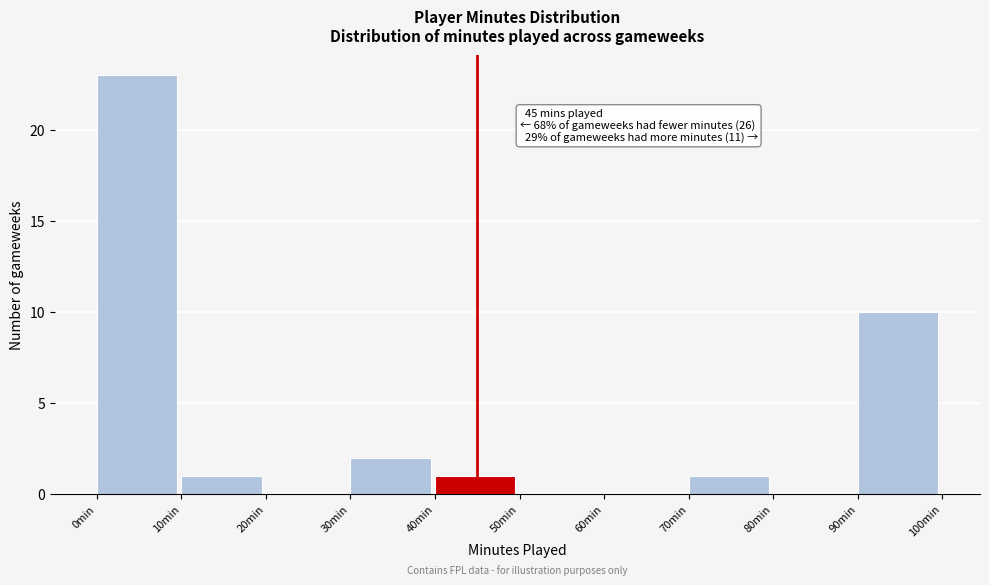

Over which range of the x-axis is the bar tallest?

0 to 10